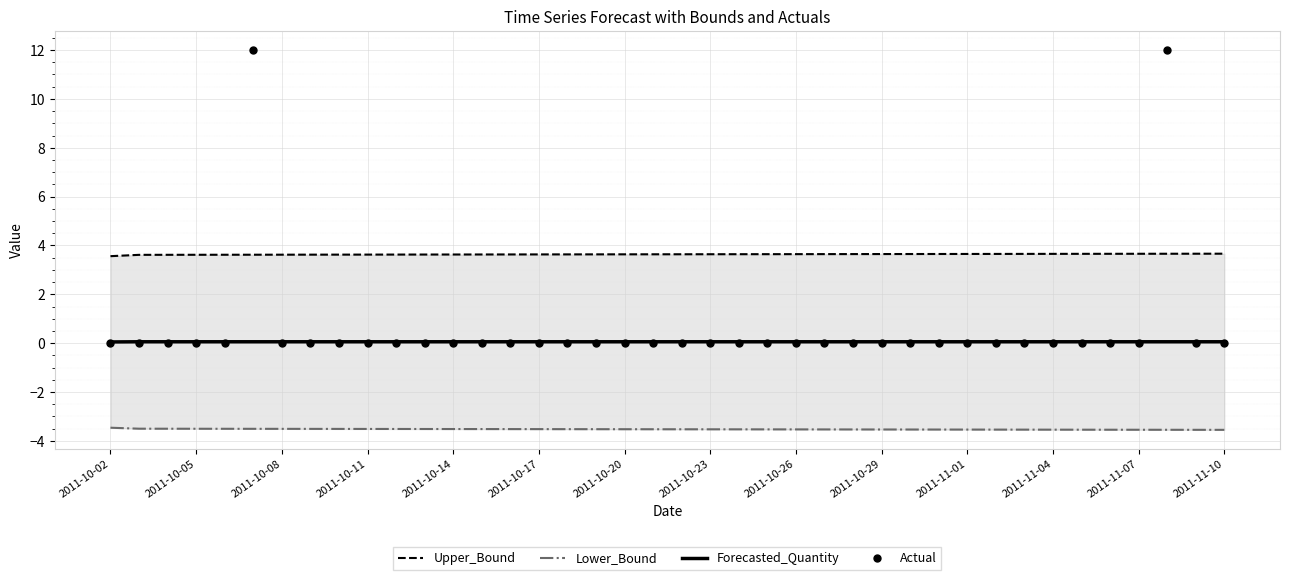

The Forecasted_Quantity series shows 0.1 at 2011-10-05. True or false?

True